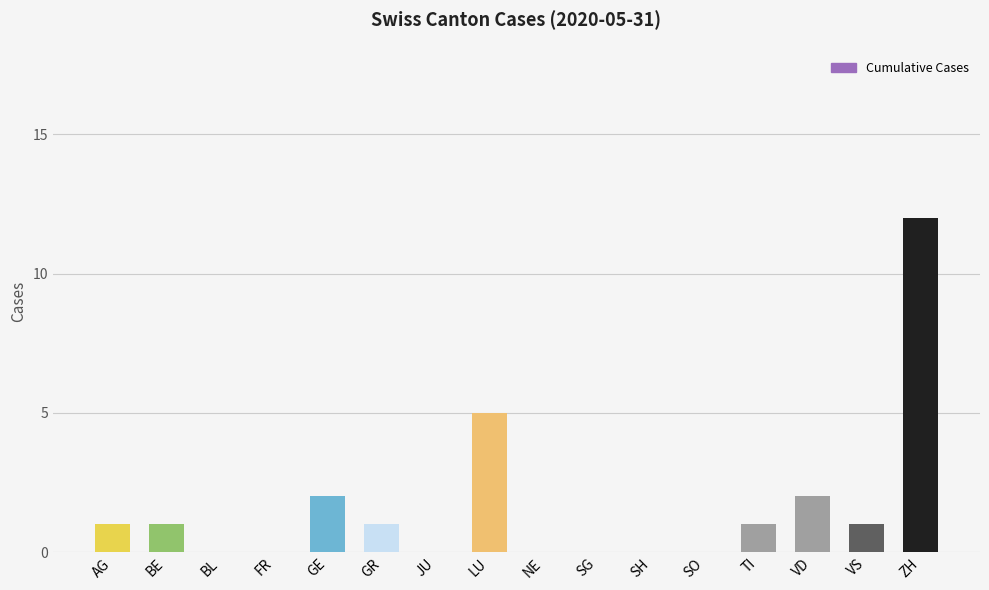

How many distinct data groups are displayed?

1